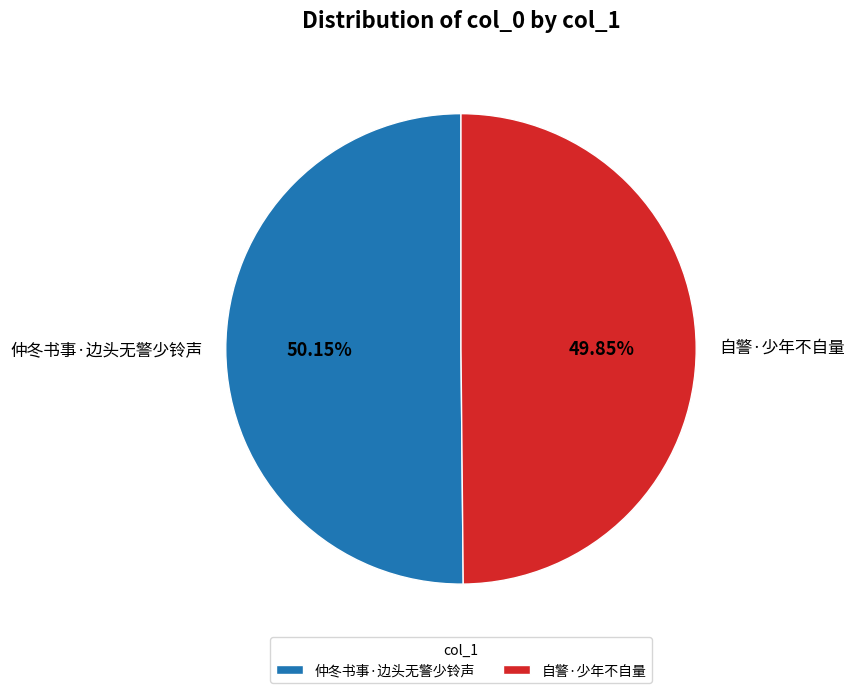

How many slices are in this pie chart?

2